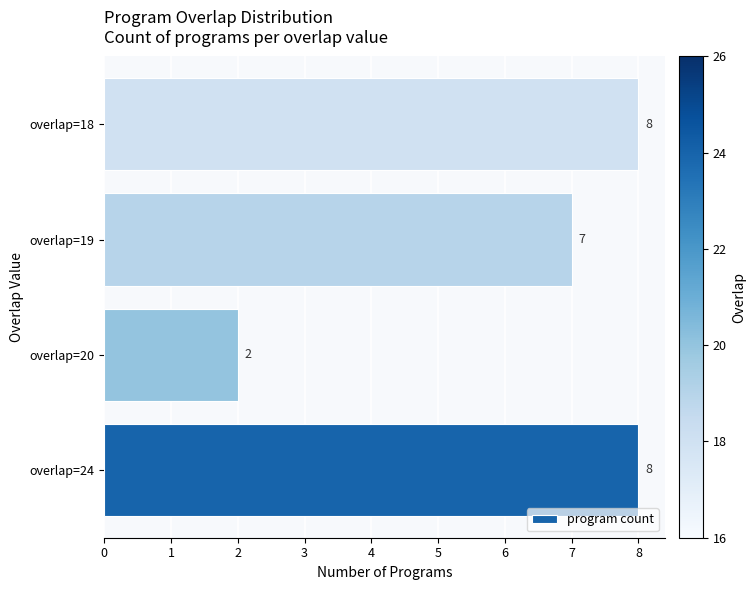

Approximately how many times larger is the value at overlap=19 compared to overlap=18?

0.9